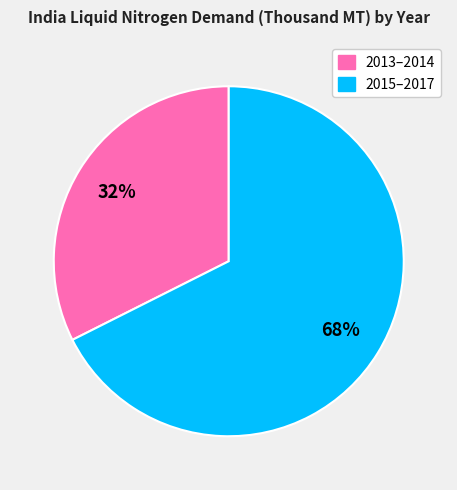

Is there any slice that represents more than half of the pie?

Yes